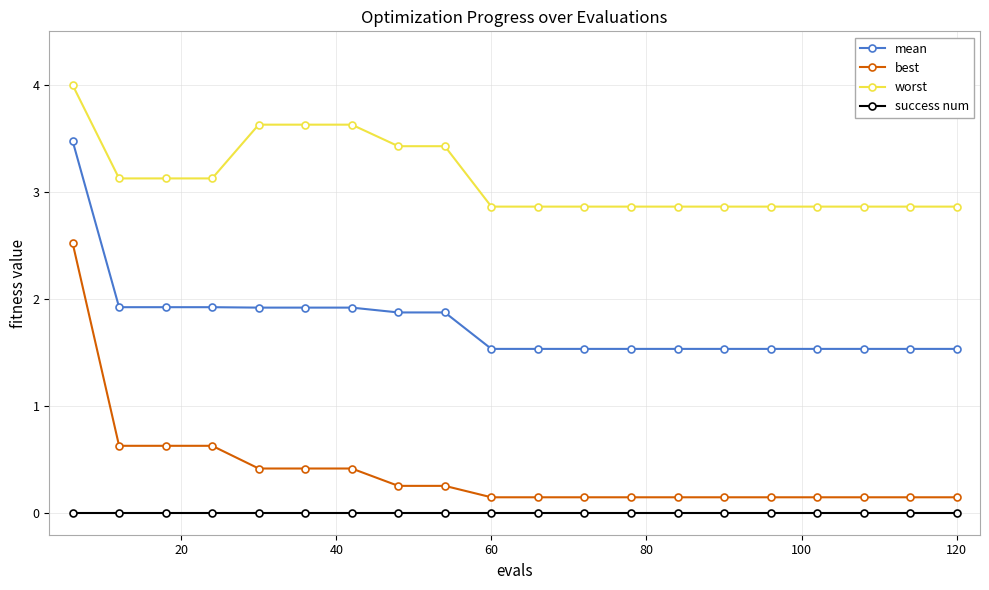

What is the lowest value of the mean series?

1.5